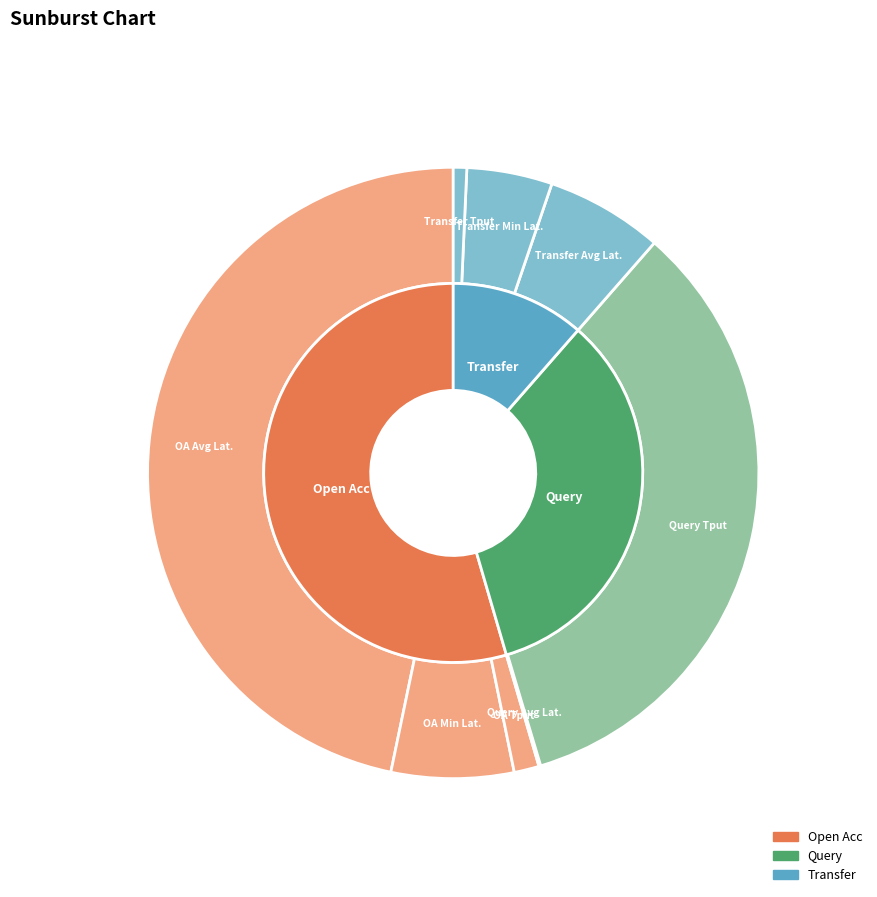

What percentage is the Transfer Avg Latency slice, to the nearest percent?

6%